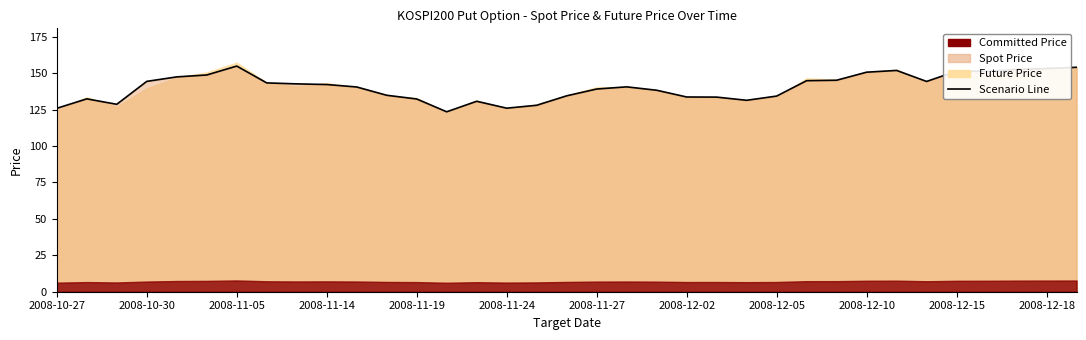

Read the value at 16.

128.0